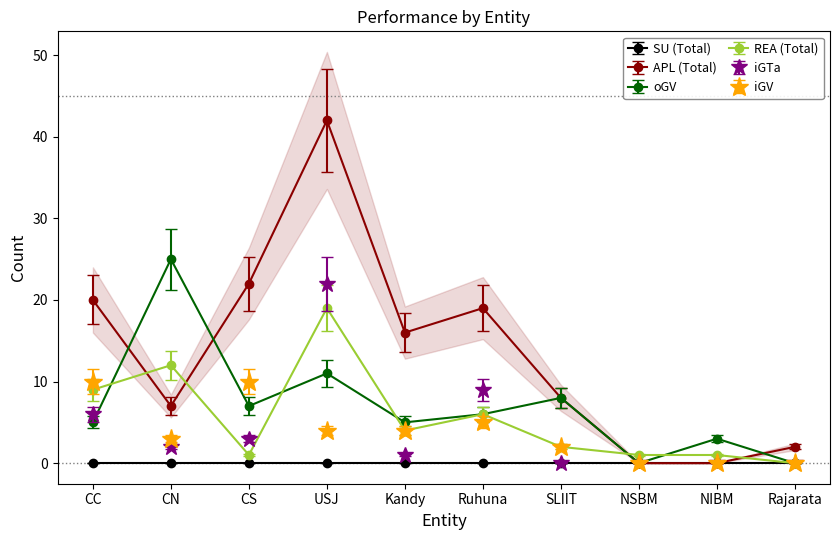

What is the approximate value of iGV at CN?

3